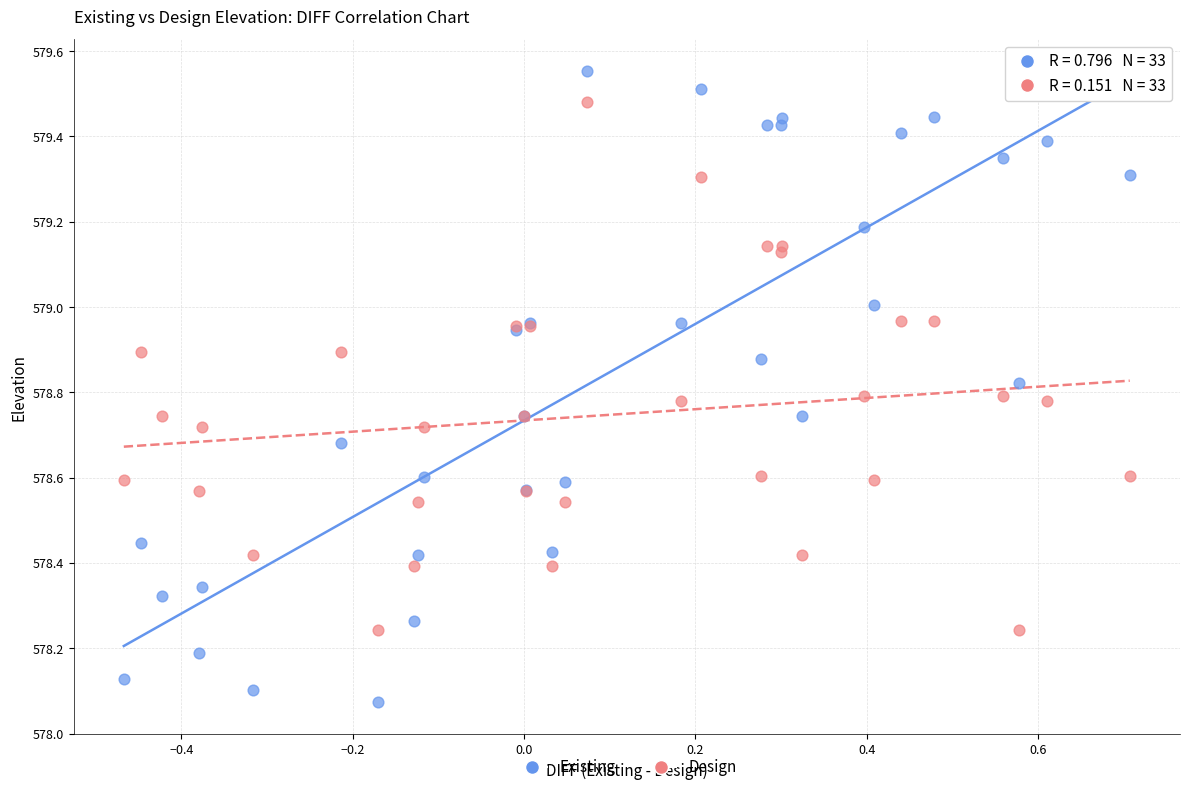

Which series has the largest Y range (max minus min)?

Existing